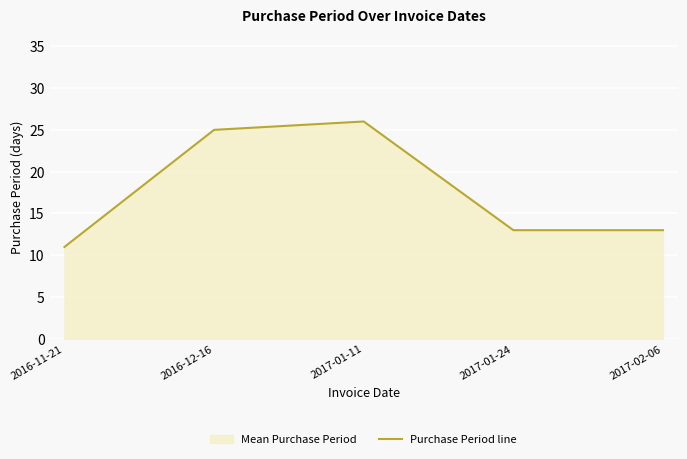

At which category does the chart reach its peak across all series?

2017-01-11